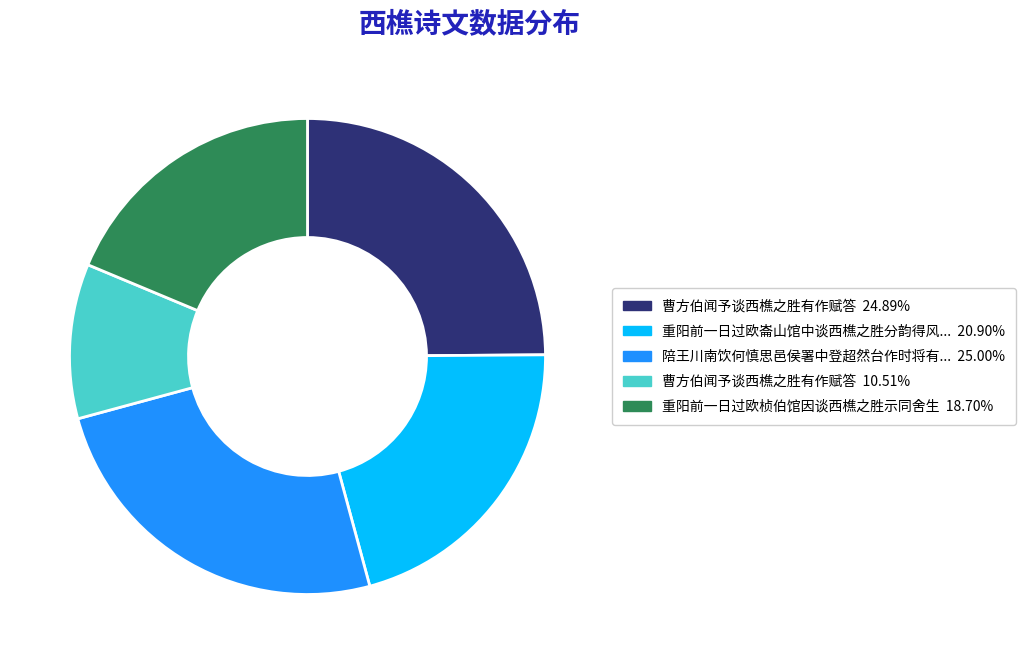

Is there any slice that represents more than half of the pie?

No